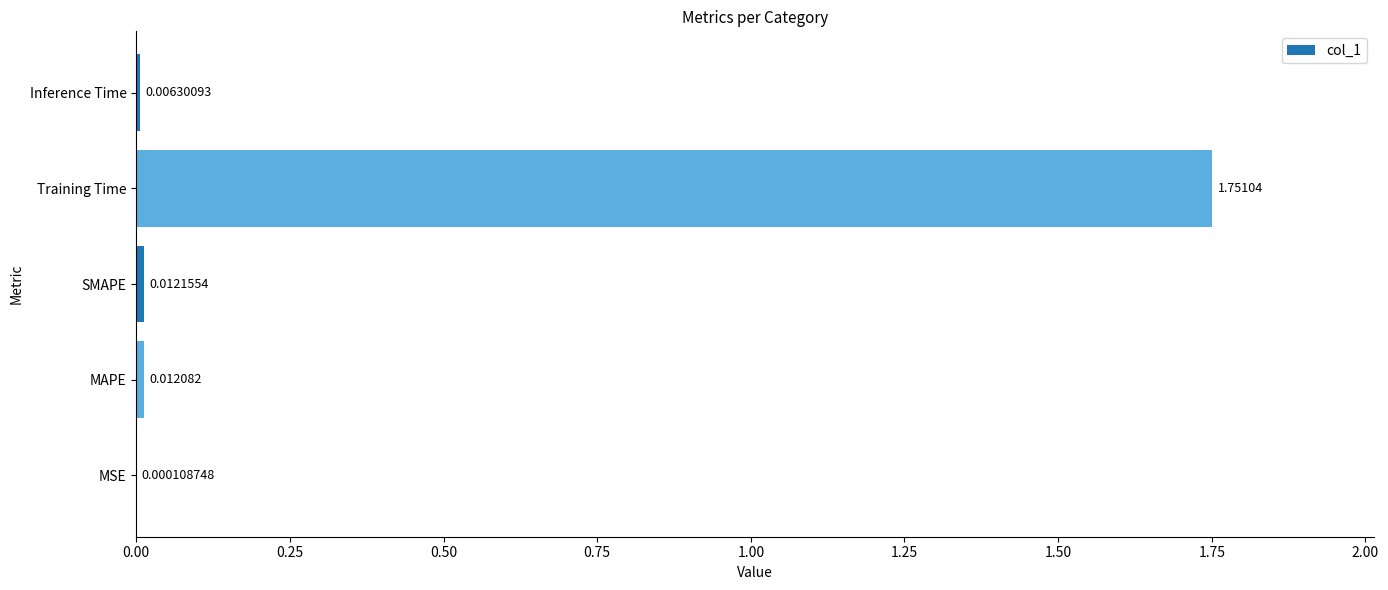

Between Inference Time and Training Time, which is larger?

Training Time